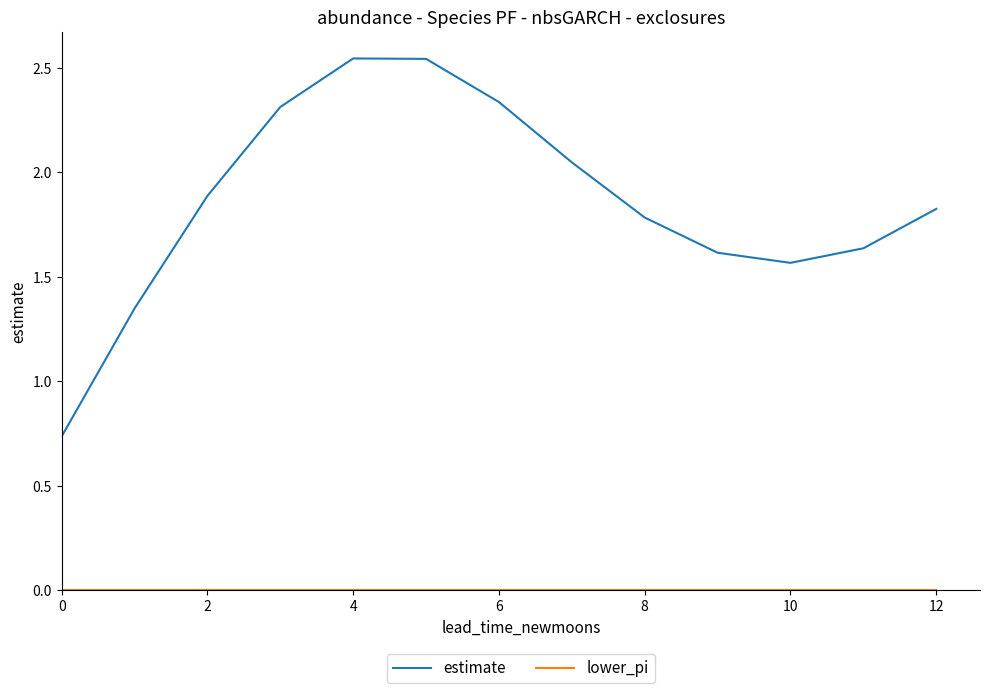

What is the difference between the maximum and minimum values in the estimate series?

1.8